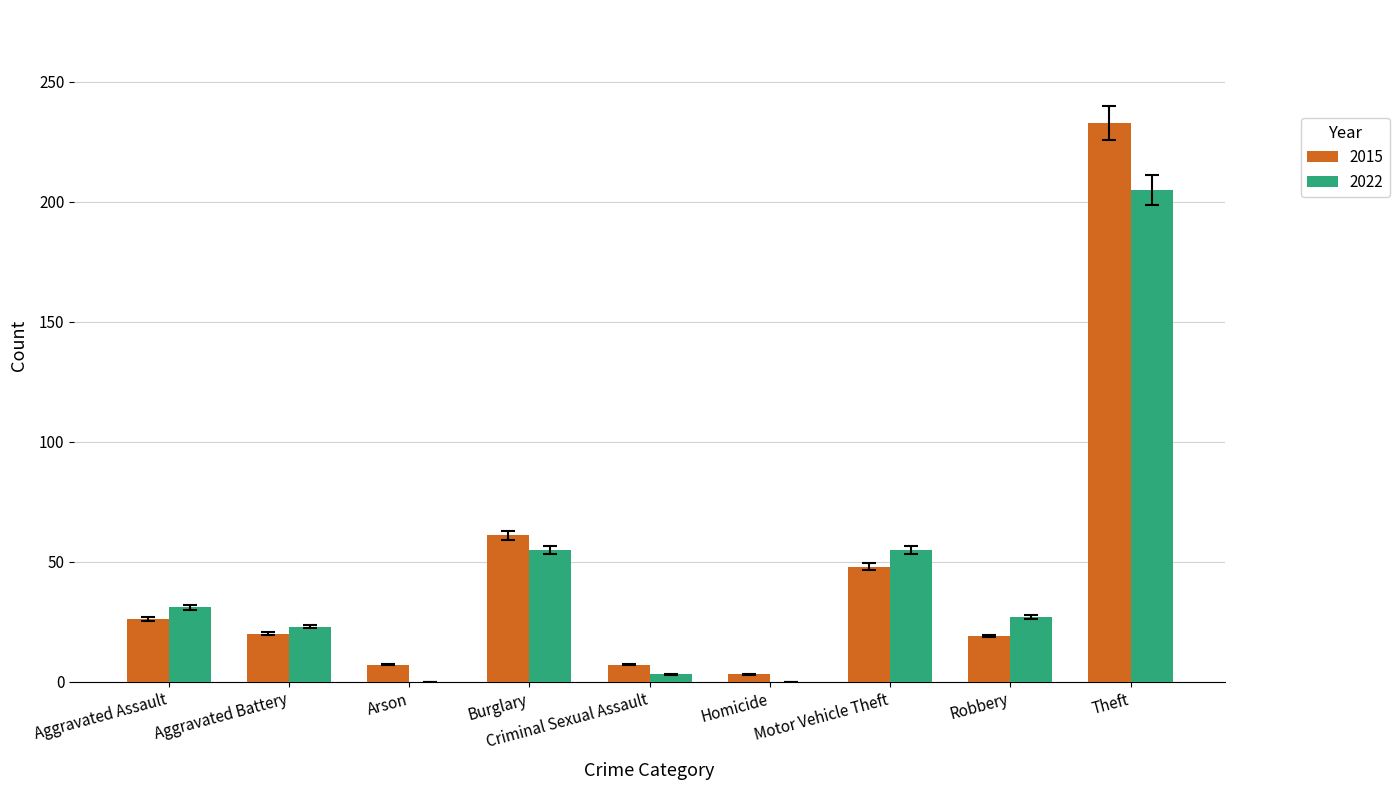

What is the sum of the 2022 values at Aggravated Battery and Motor Vehicle Theft?

78